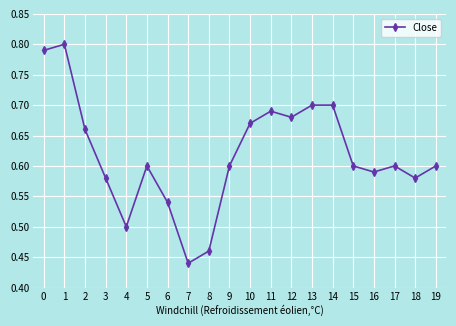

Where is the first local maximum?

1